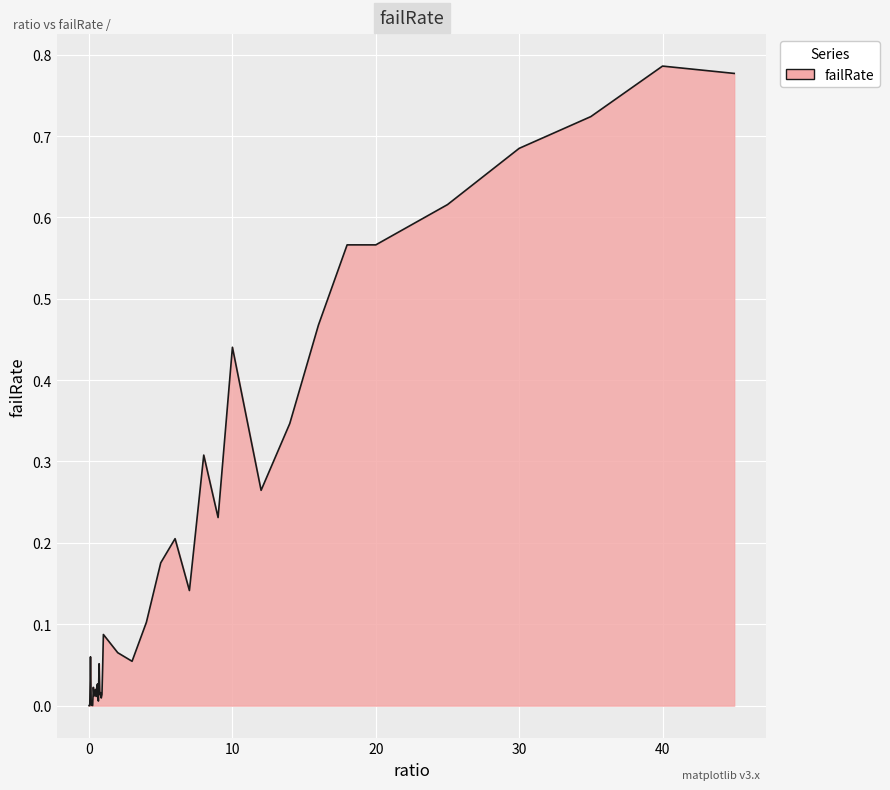

Does the chart display data point markers on the line(s)?

No